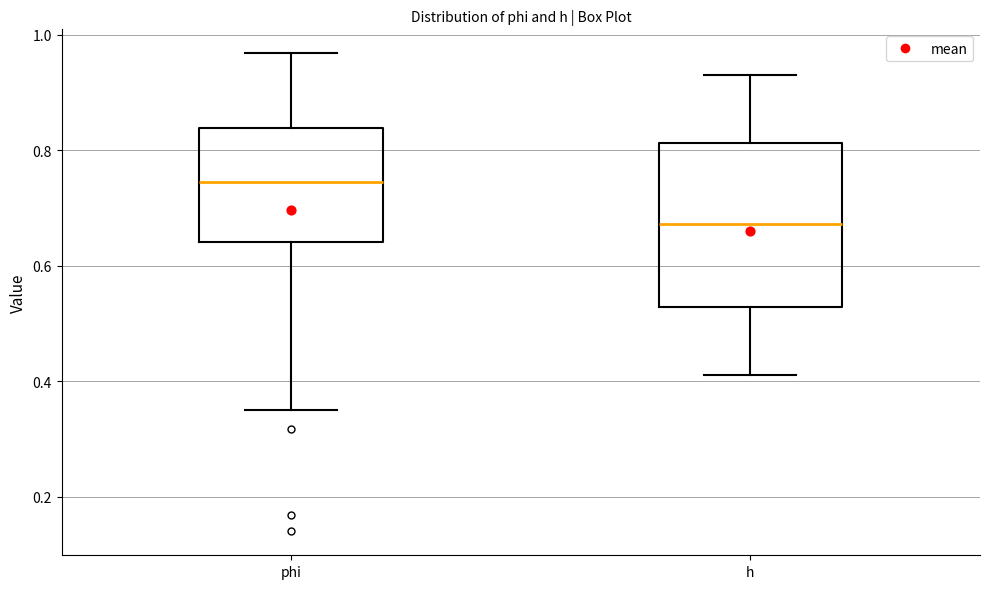

Reading left to right, transcribe this box plot: for each box, give where its median line is, the range the box spans, and where its two whiskers end, as read against the y-axis. The values are not printed on the chart, so give them approximately, as read against the axis.

phi: median 0.74, box 0.64 to 0.84, whiskers 0.36 to 0.96
h: median 0.68, box 0.52 to 0.82, whiskers 0.42 to 0.94